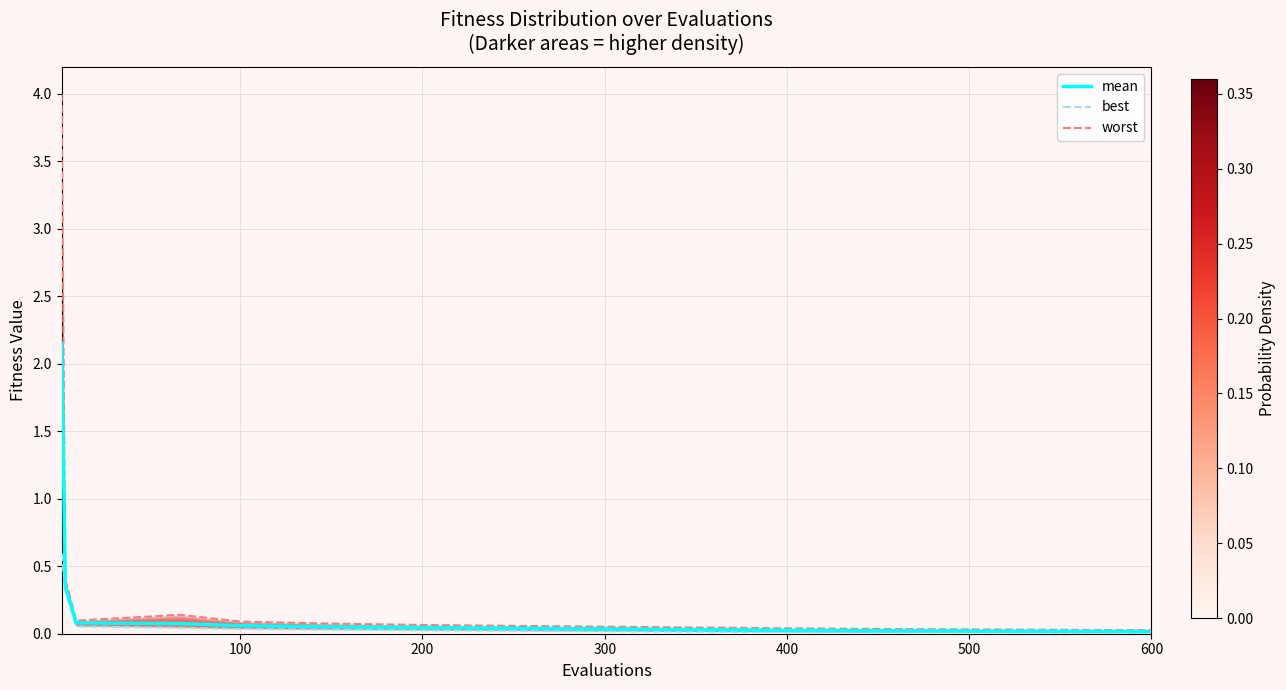

Which series has the largest total across all categories?

worst_line